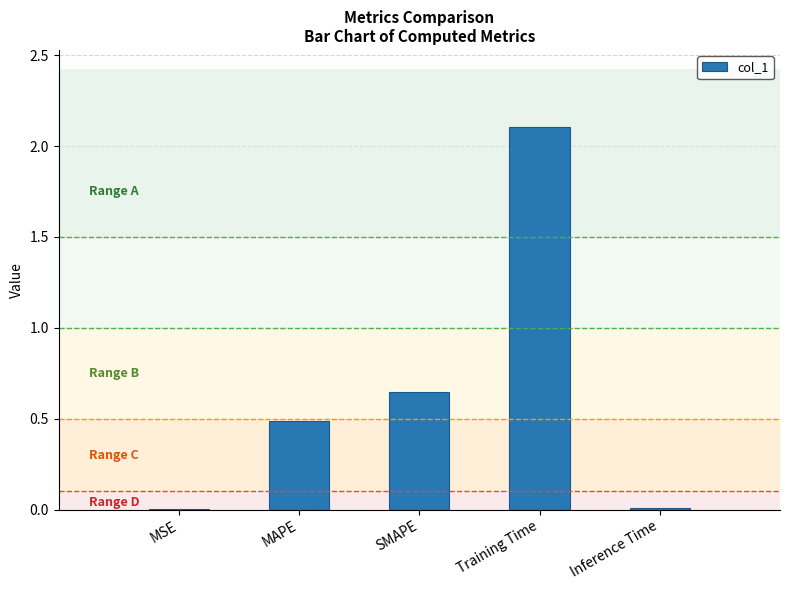

True or false: the data shows 0.3 at SMAPE.

False